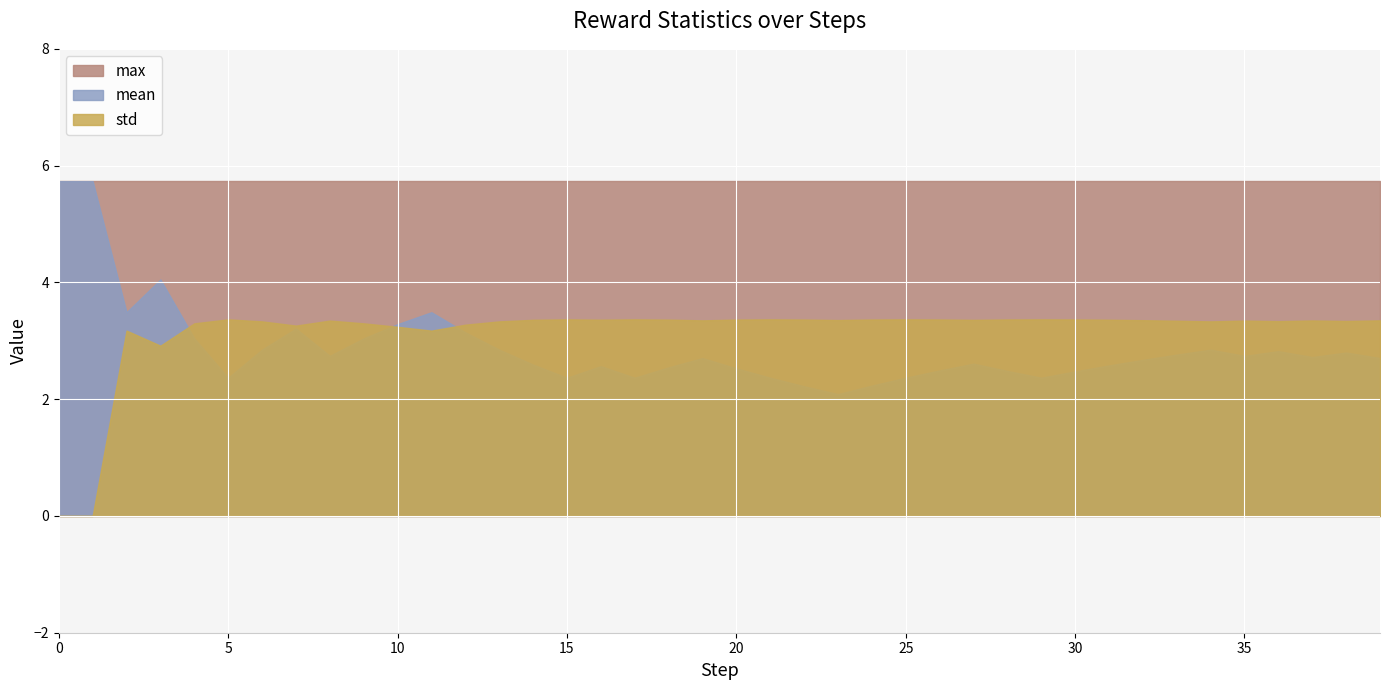

Which series has the largest range (max minus min)?

mean